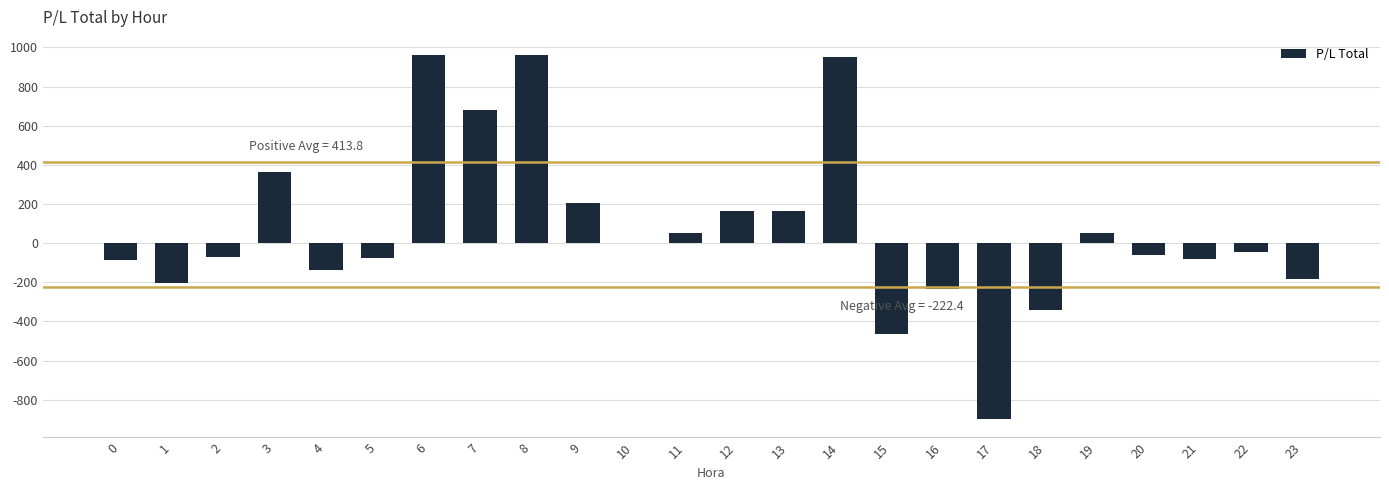

What is the maximum value shown in the chart?

961.0